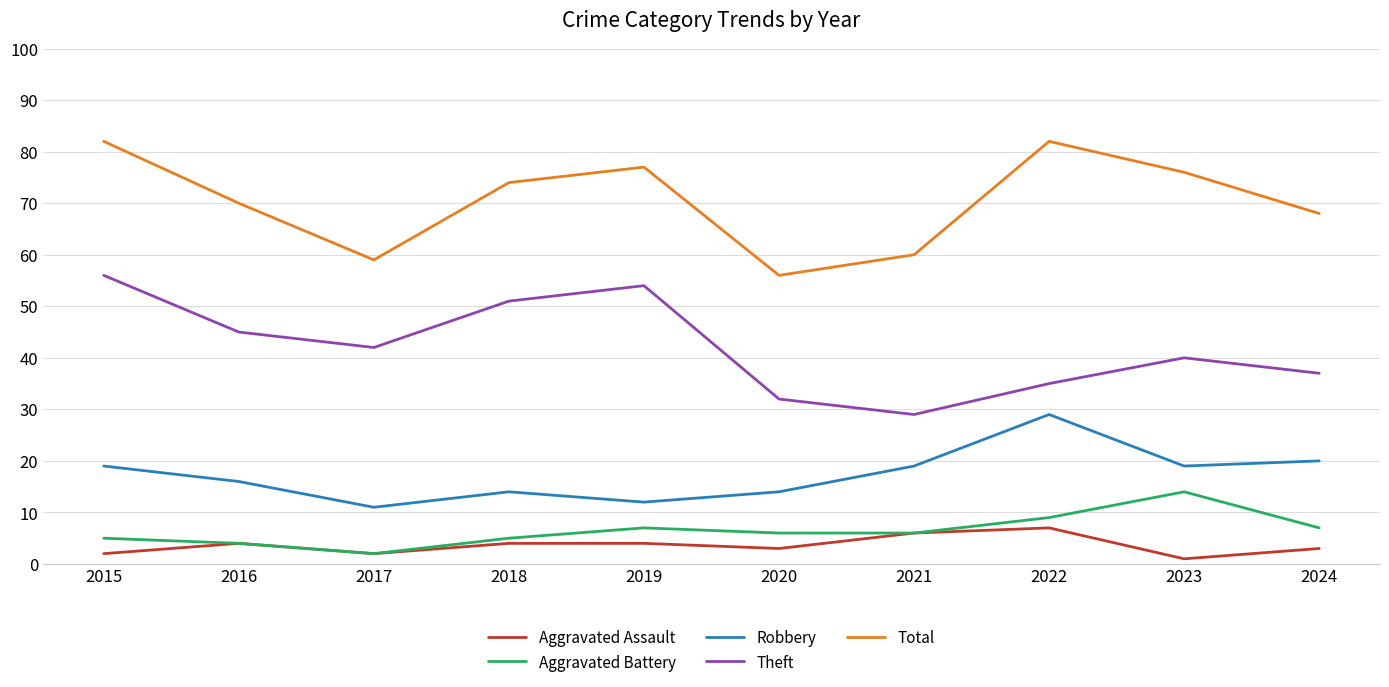

Reading left to right, extract all data points from this chart.

Aggravated Assault: 2	4	2	4	4	3	6	7	1	3
Aggravated Battery: 5	4	2	5	7	6	6	9	14	7
Robbery: 19	16	11	14	12	14	19	29	19	20
Theft: 56	45	42	51	54	32	29	35	40	37
Total: 82	70	59	74	77	56	60	82	76	68